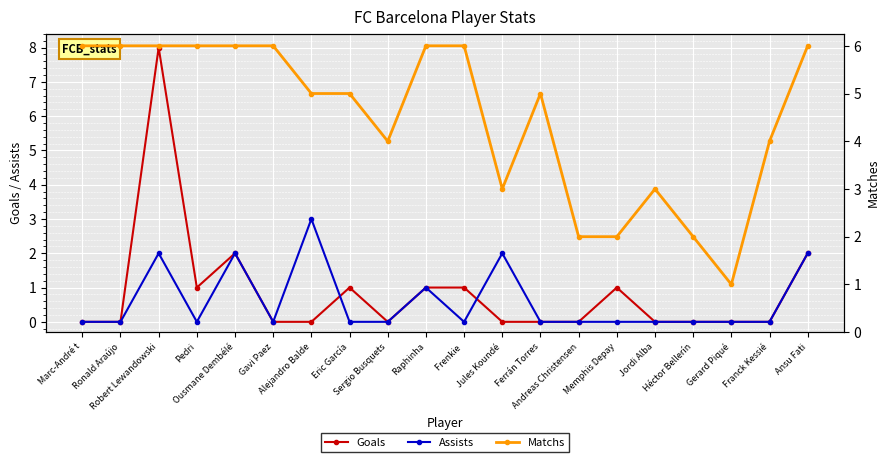

The value of Assists at Robert Lewandowski is 4. True or false?

False